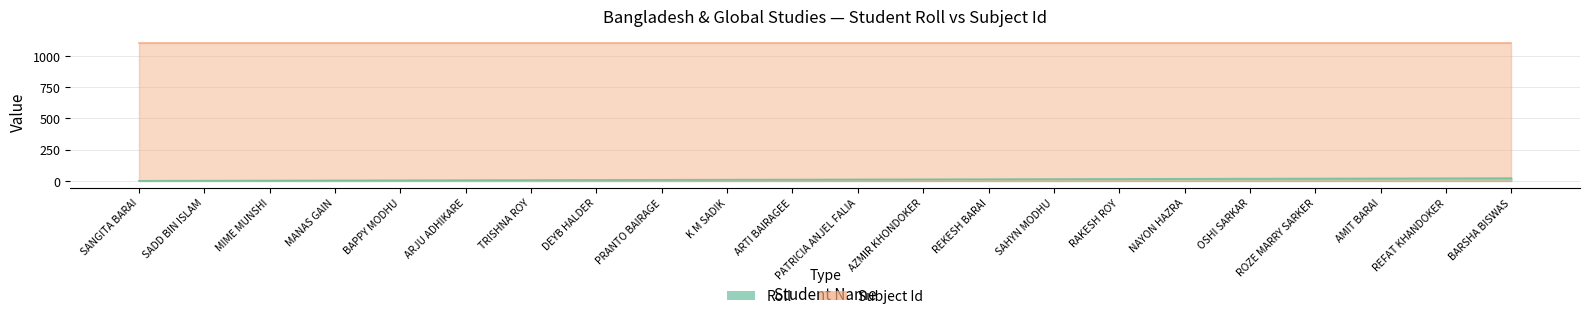

True or false: the data has more than 1 interior local peaks.

False